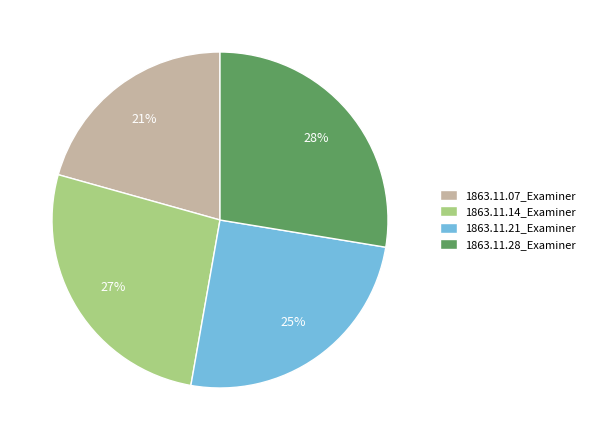

What percentage is the 1863.11.07_Examiner slice, to the nearest percent?

21%